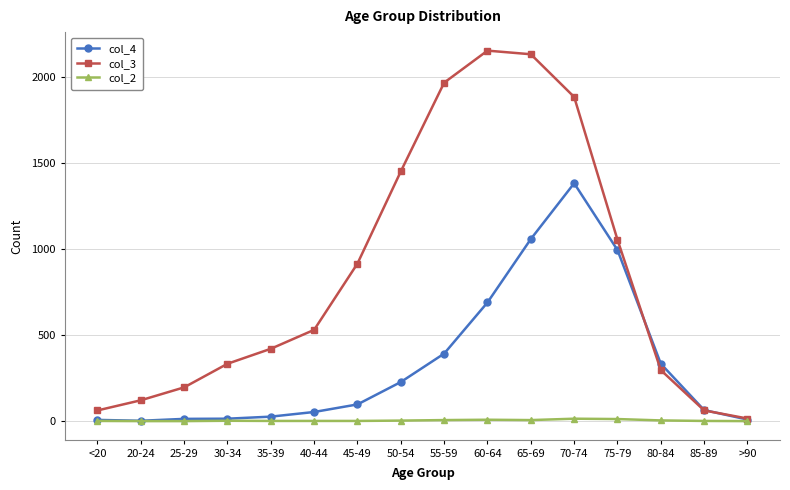

Rank the series at 55-59 from lowest to highest value.

col_2, col_4, col_3